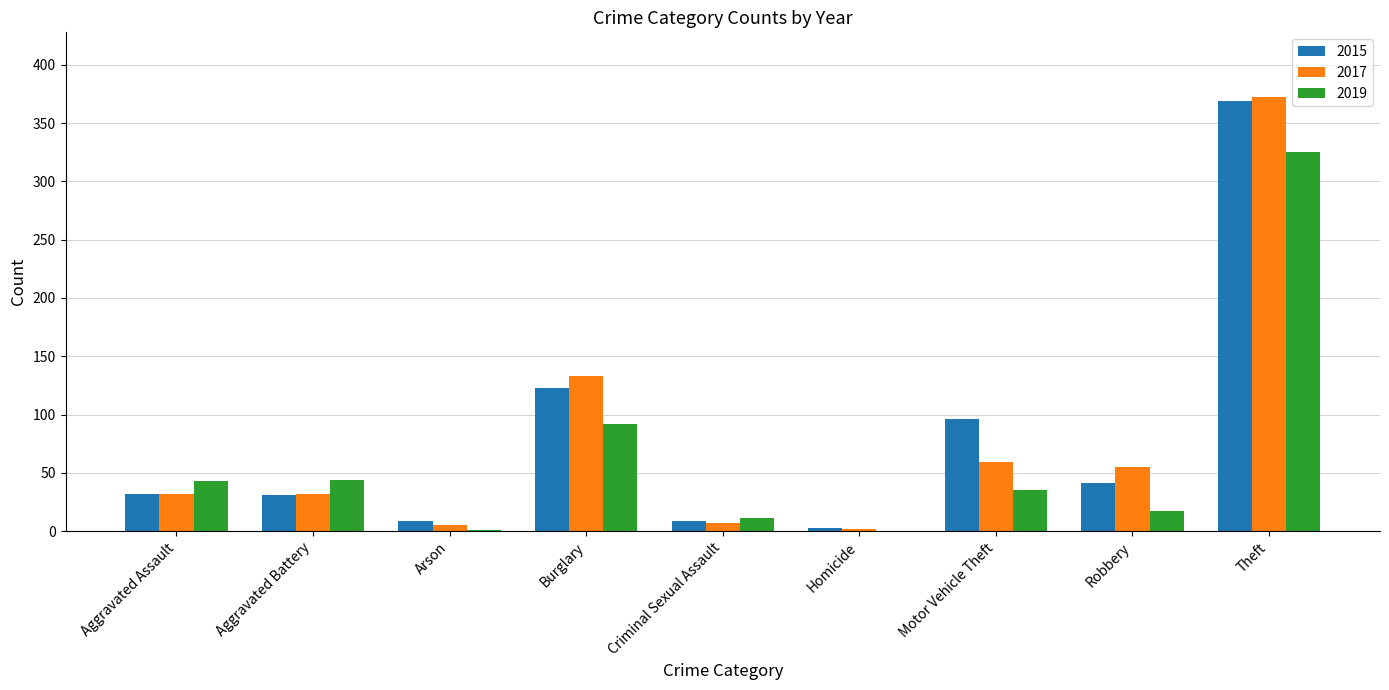

At which category is the sum across all series the highest?

Theft